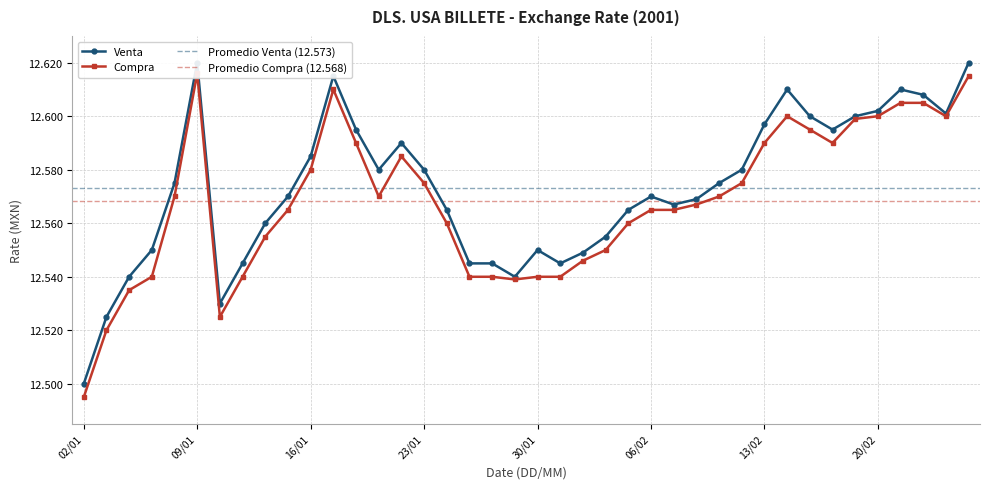

At which label is Venta closest to 12?

02/01